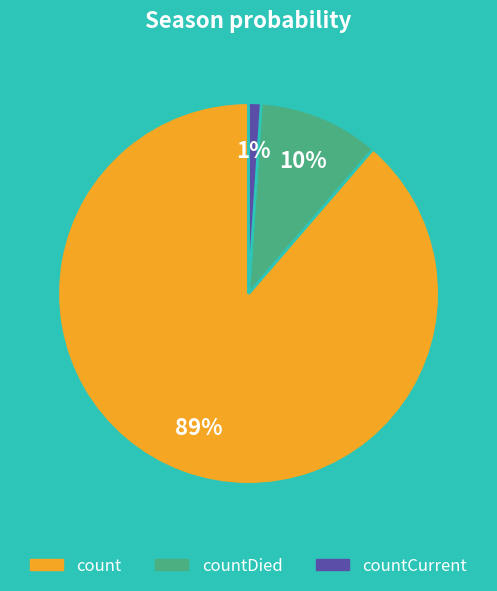

To the nearest percent, what is the average slice percentage?

33%